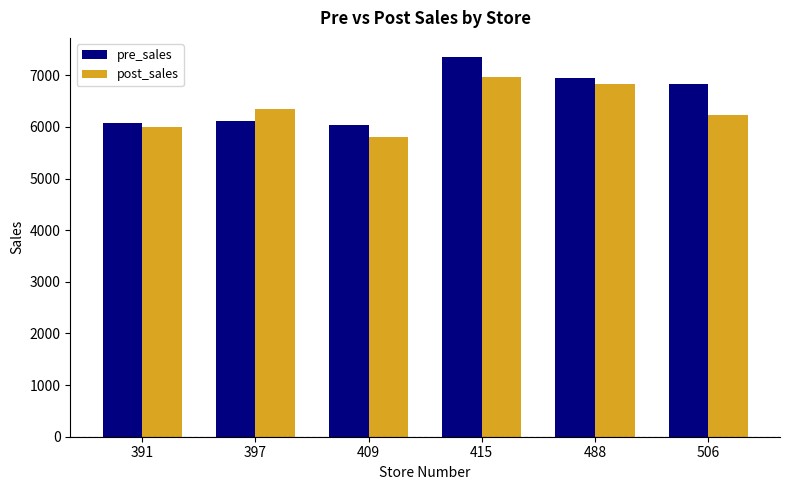

At which label is post_sales closest to 6390?

397